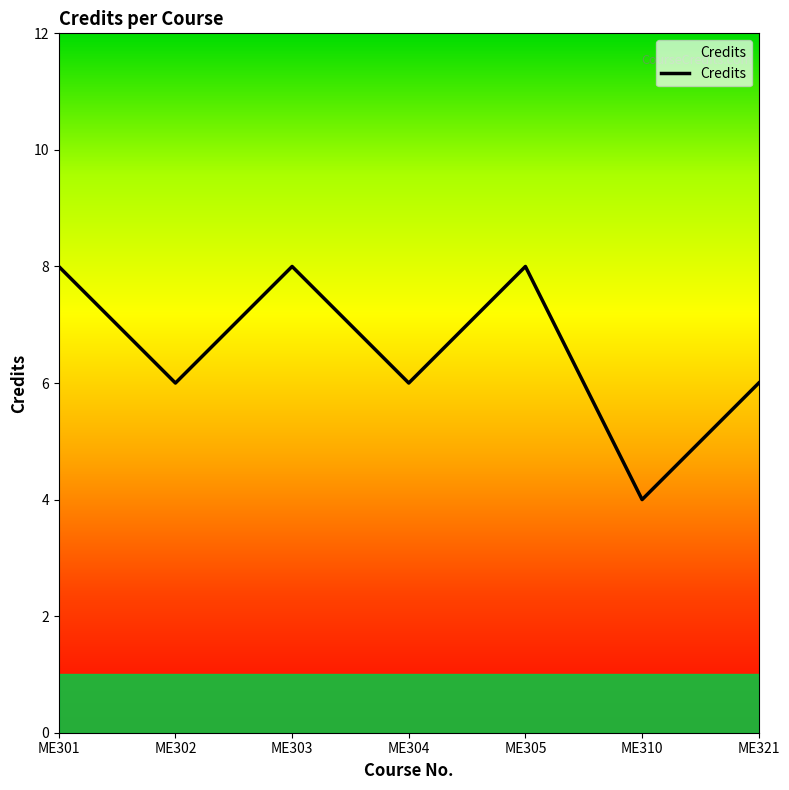

How many interior local peaks (higher than both neighbors) does the data have?

2